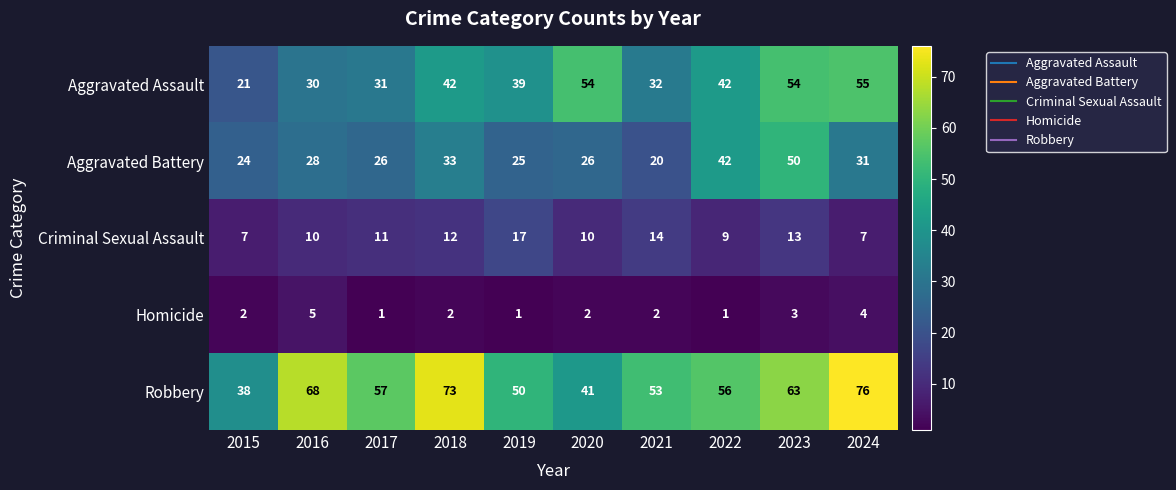

True or false: Robbery has a value of 21 at 2015.

False